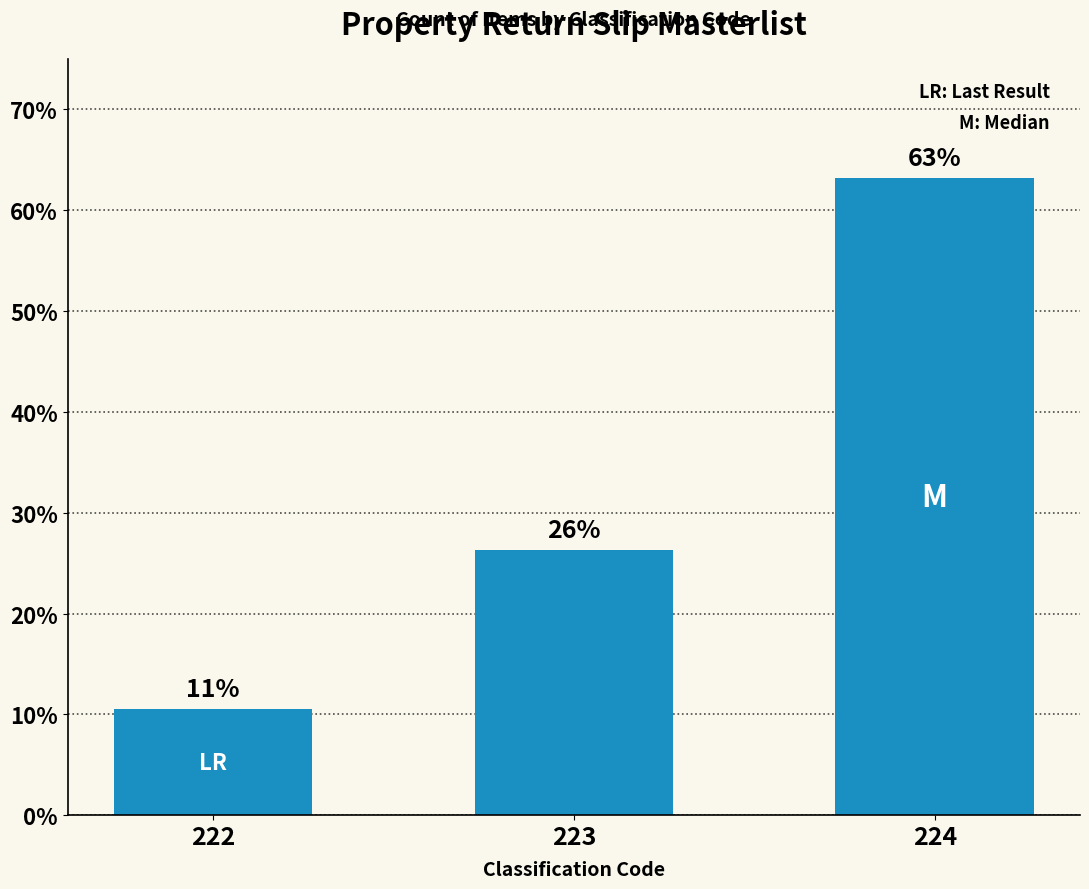

Where does the data first go above 26?

223